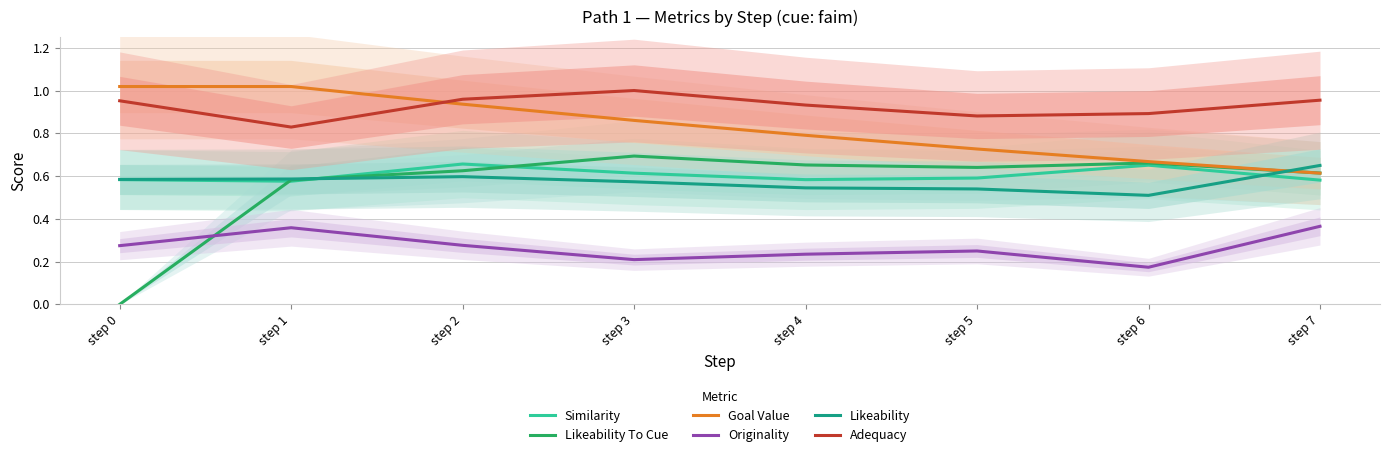

True or false: Similarity and Adequacy cross at least once.

False